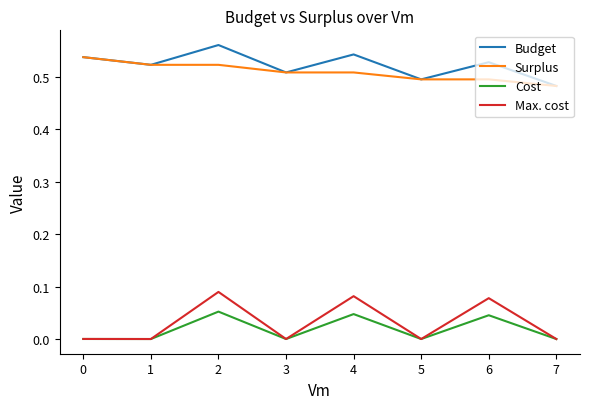

Which category has the lowest value in the Budget series?

7